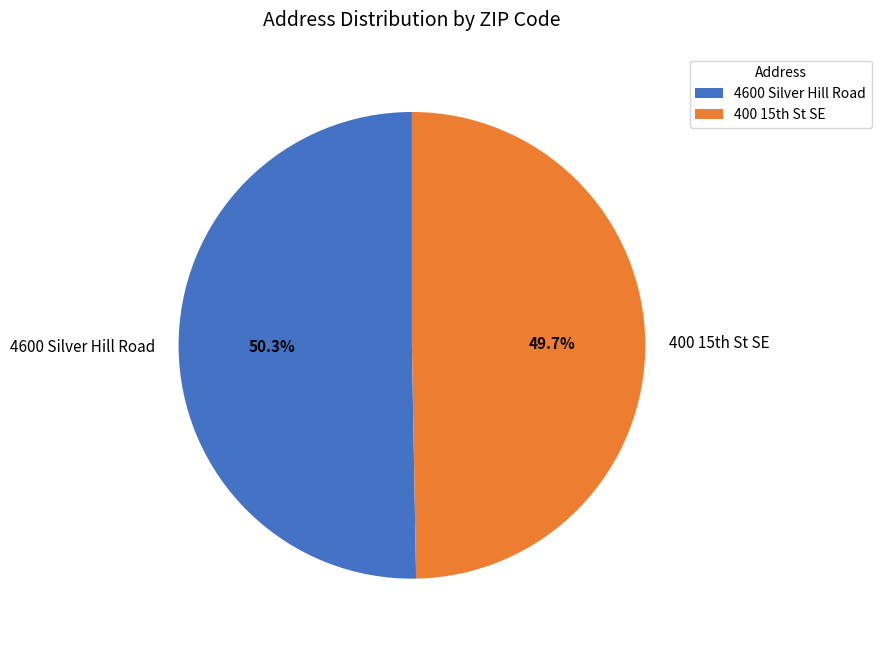

Does 4600 Silver Hill Road represent more than half of the total?

Yes